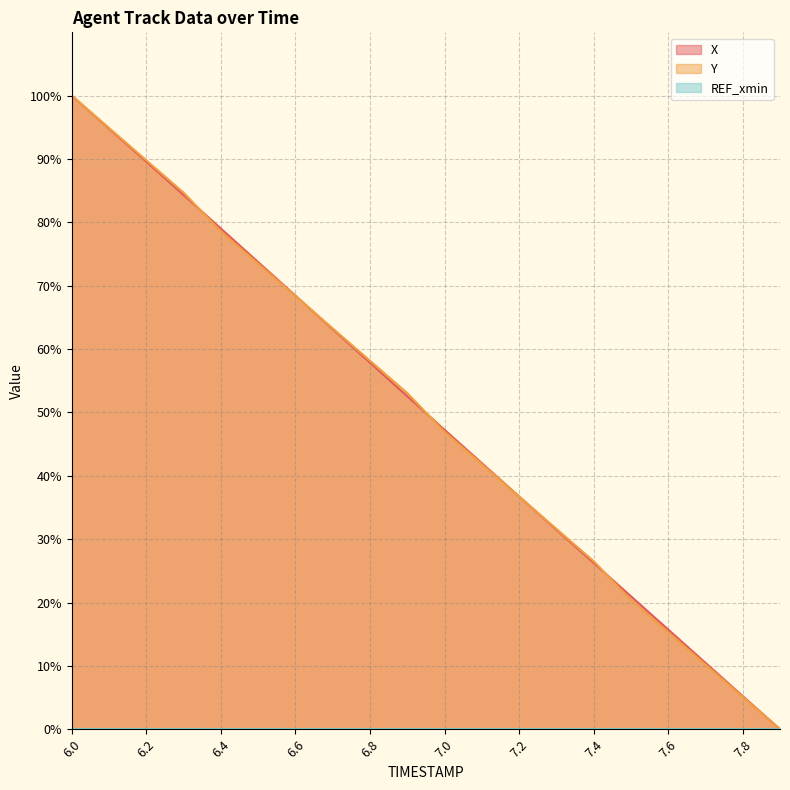

What is the difference between the X values at 6.1 and 6.4?

15.8